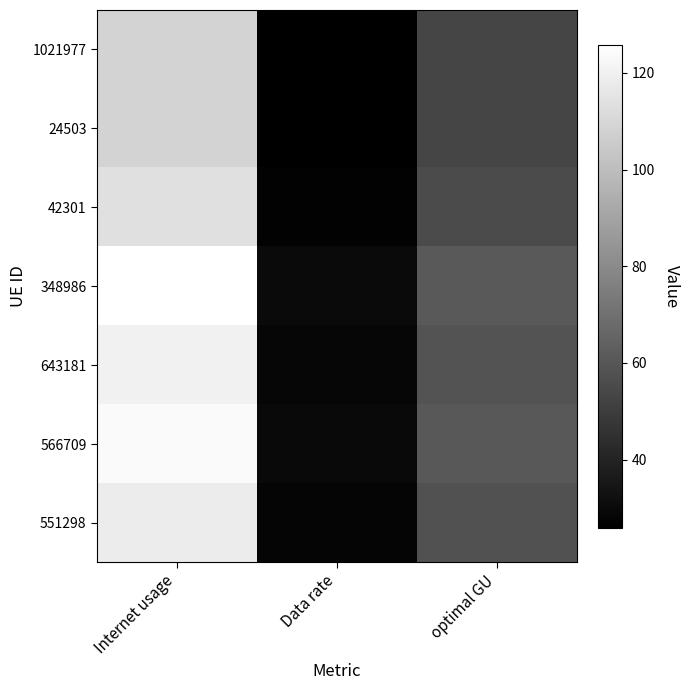

Reading left to right, what are all the values shown in this chart?

1021977: Internet usage=109.0	Data rate=26.0	optimal GU=53.2
24503: Internet usage=108.7	Data rate=25.9	optimal GU=53.0
42301: Internet usage=113.5	Data rate=27.0	optimal GU=55.4
348986: Internet usage=125.8	Data rate=30.0	optimal GU=61.4
643181: Internet usage=120.1	Data rate=28.6	optimal GU=58.6
566709: Internet usage=123.8	Data rate=29.5	optimal GU=60.4
551298: Internet usage=118.1	Data rate=28.1	optimal GU=57.6